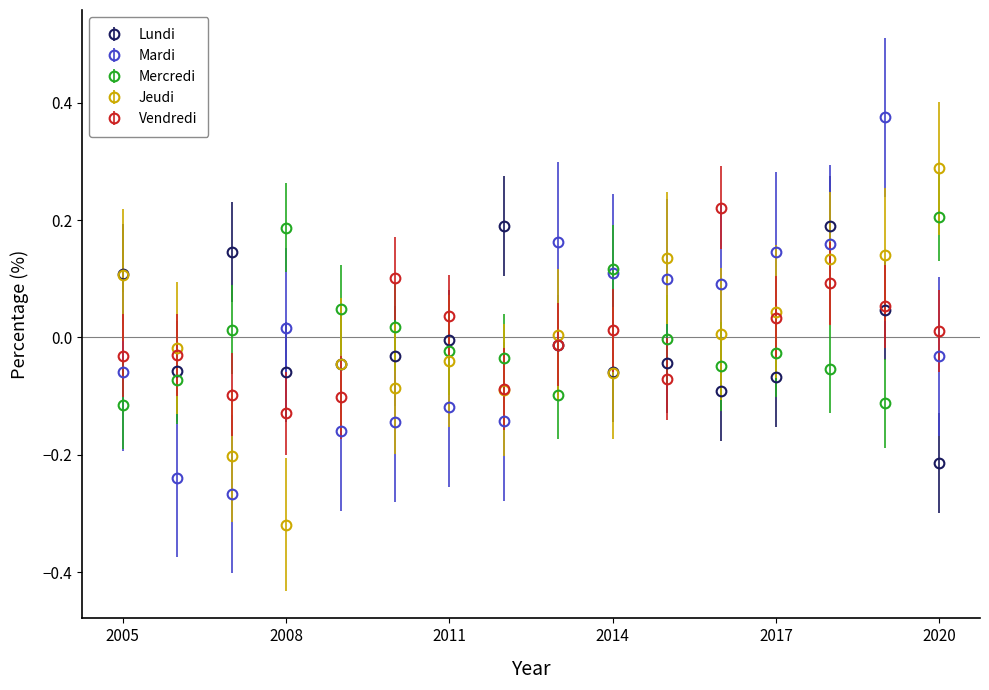

True or false: Vendredi and Mercredi intersect in this chart.

True